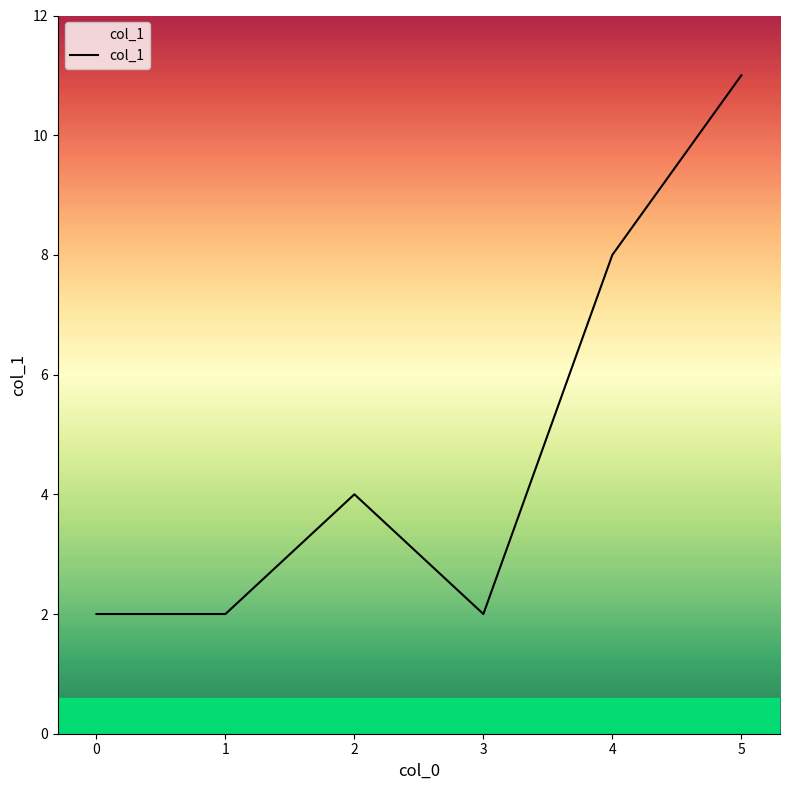

Reading left to right, extract all data points from this chart.

2	2	4	2	8	11